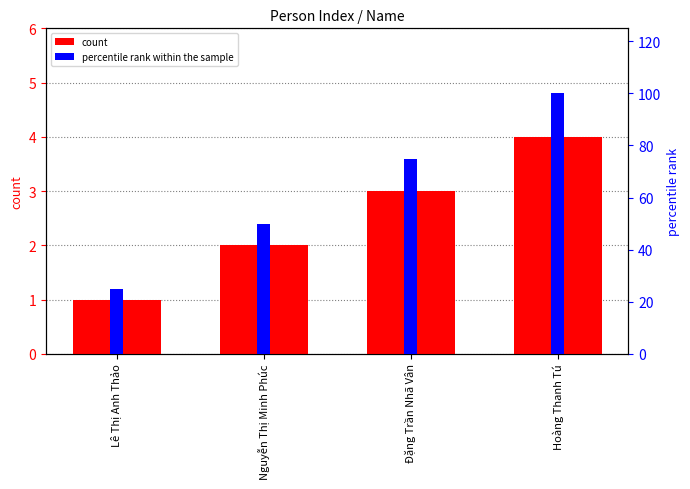

What is the spread (max minus min) of values at Nguyễn Thị Minh Phúc?

48